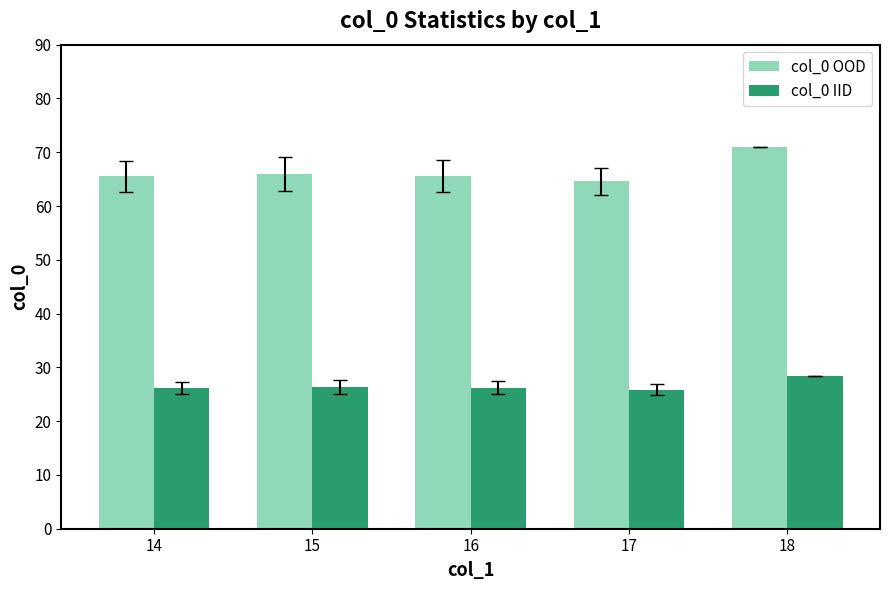

Rank the series at 15 from highest to lowest value.

col_0 OOD, col_0 IID